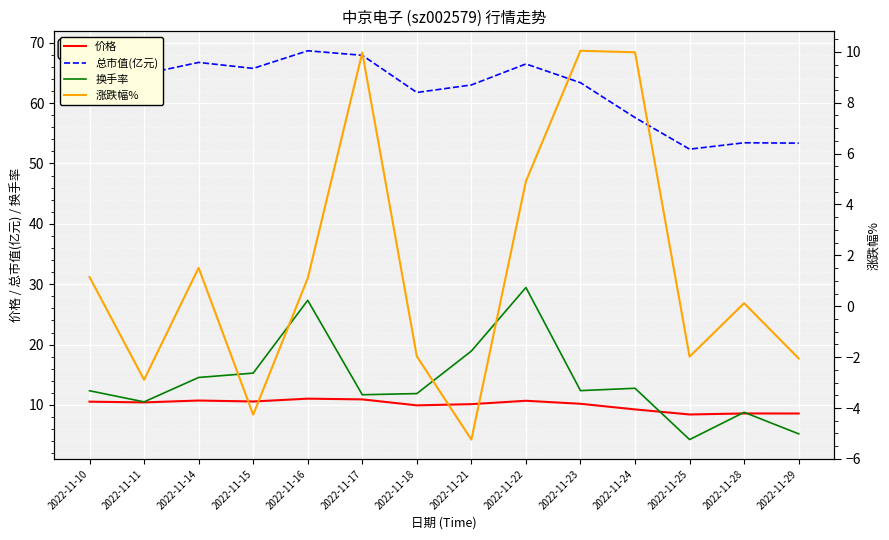

True or false: 换手率 has more than 2 interior local peaks.

True